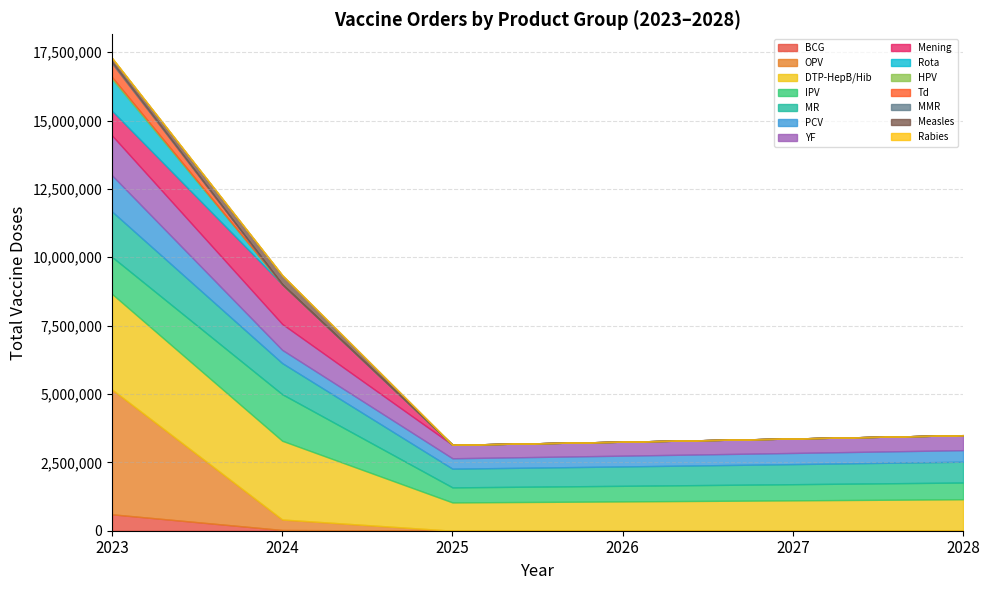

At which label is 2024 closest to 235663?

YF